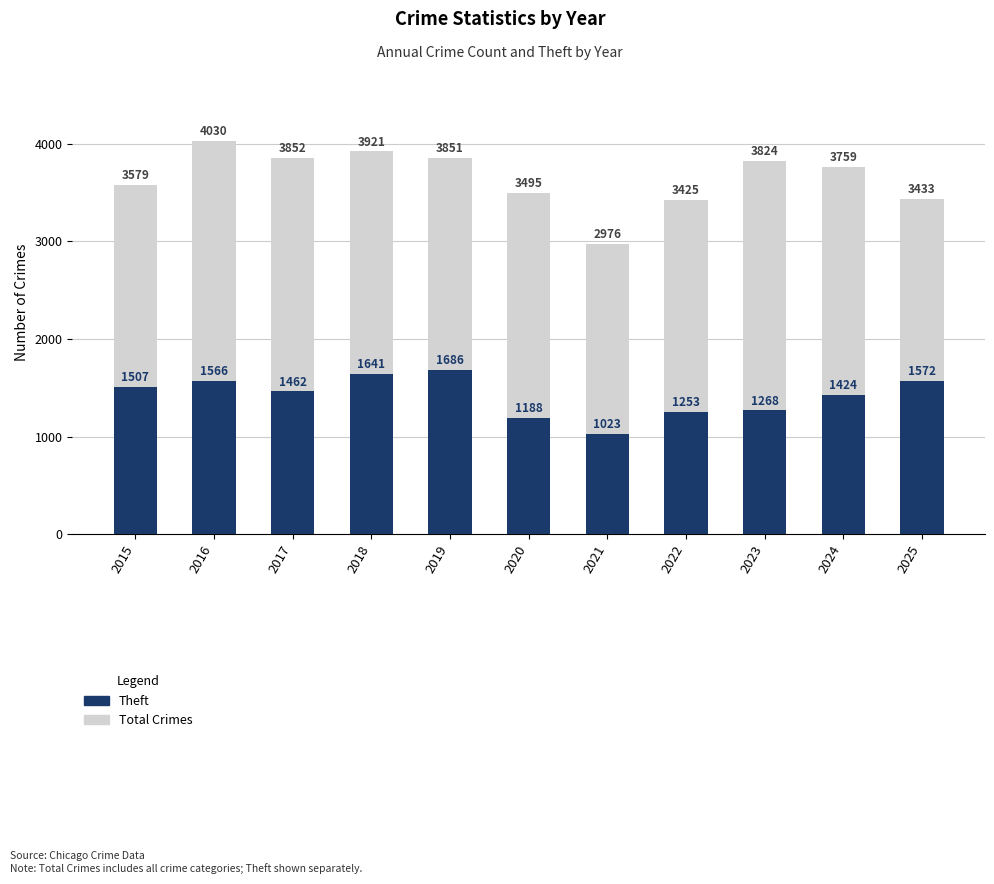

Does the chart contain any negative values?

No